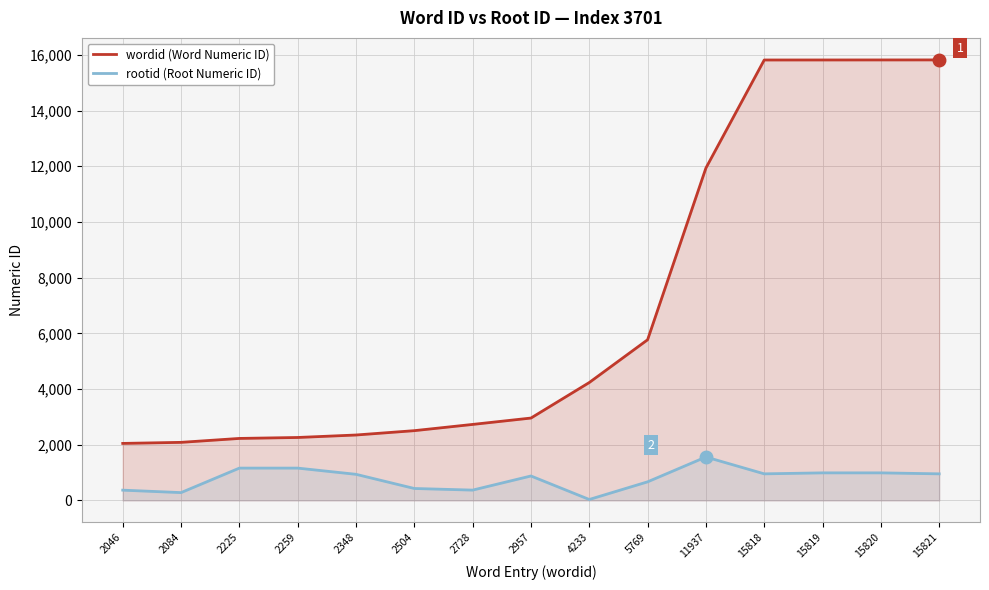

List the series in order of their overall mean, highest first.

wordid (Word Numeric ID), rootid (Root Numeric ID)